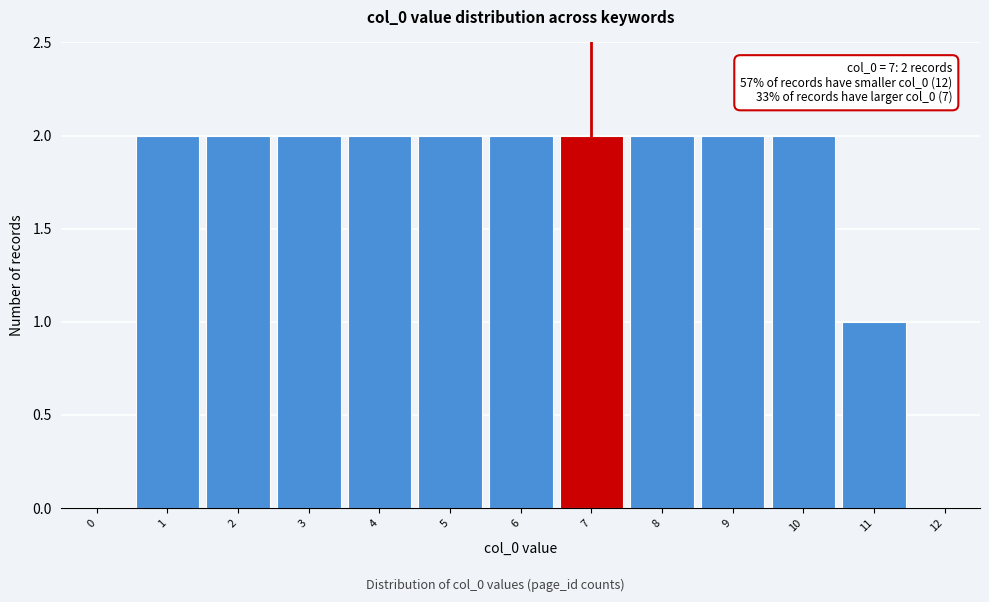

Reading left to right, what are all the values shown in this chart?

0=0	1=2	2=2	3=2	4=2	5=2	6=2	7=2	8=2	9=2	10=2	11=1	12=0